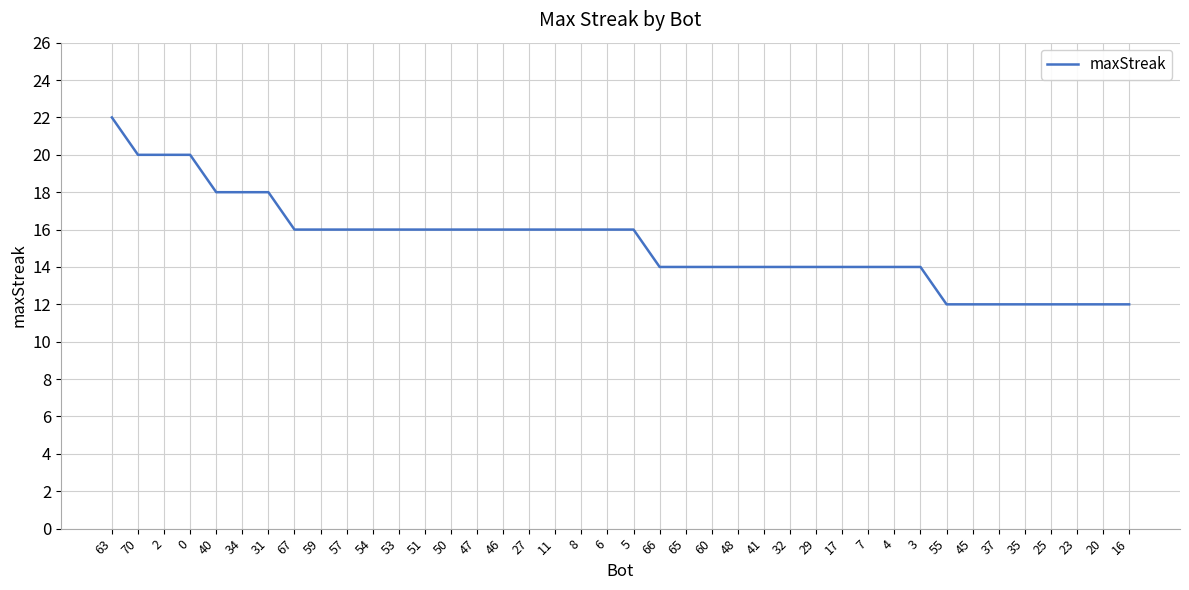

Is it true that the value at 5 is 25?

False